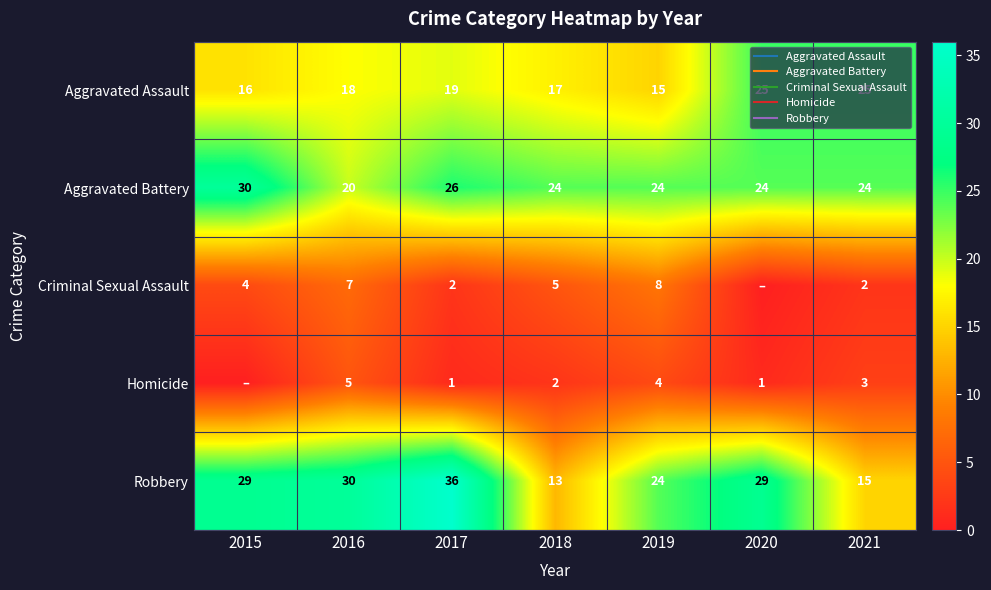

Rank the series at 2019 from lowest to highest value.

Homicide, Criminal Sexual Assault, Aggravated Assault, Aggravated Battery, Robbery